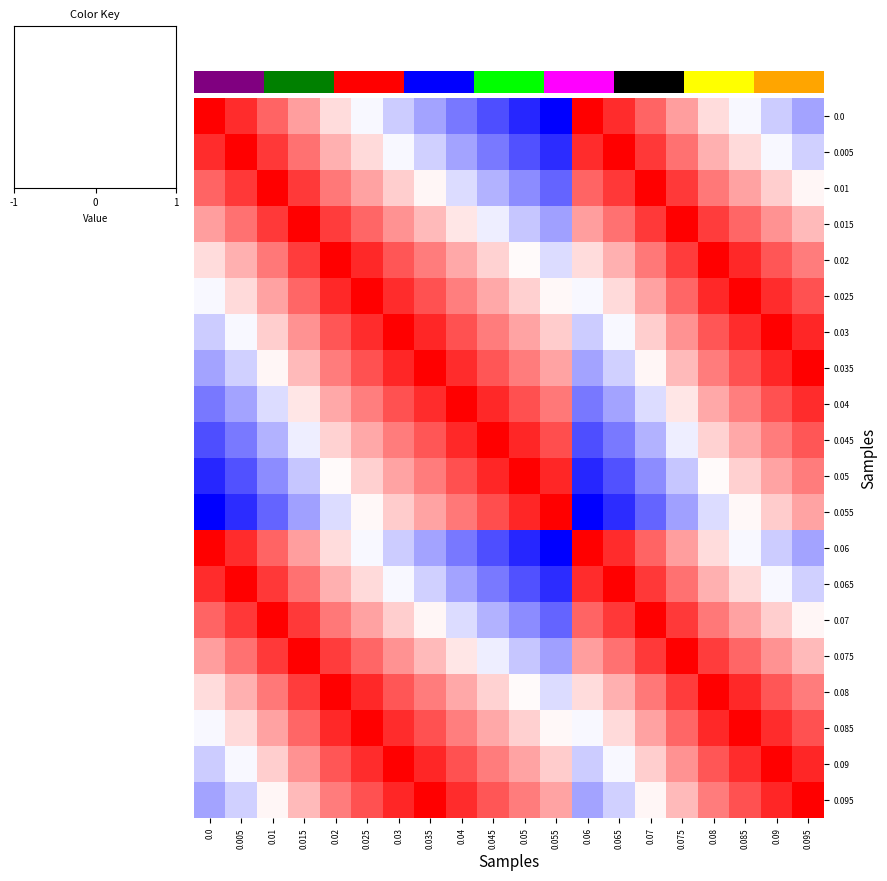

What is the difference between the 0.07 values at 0.09 and 0.095?

0.1